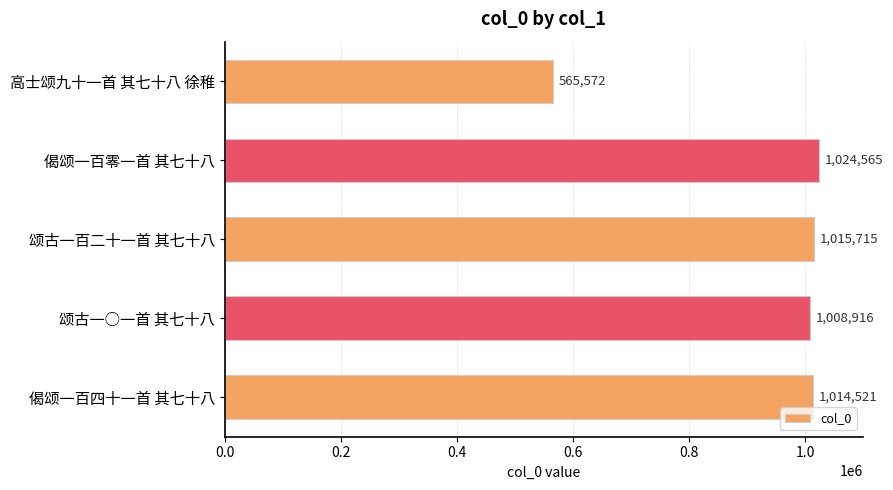

How many data points does each series have?

5